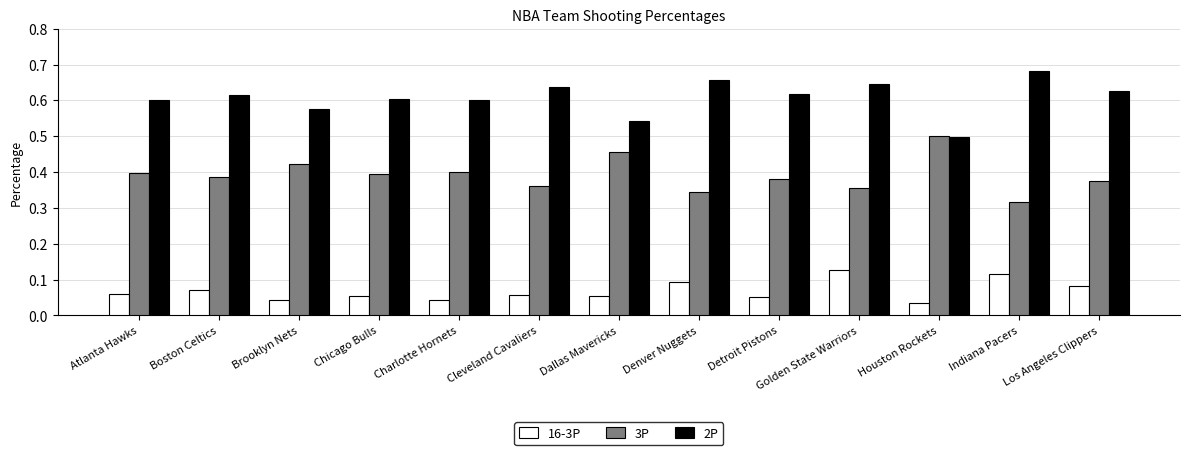

At how many categories does at least one series exceed 0?

13